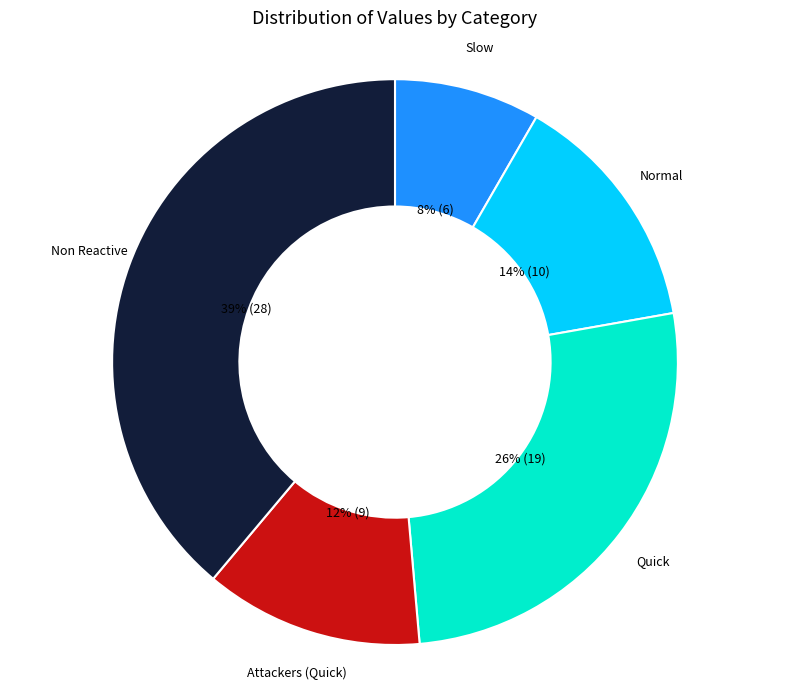

How many segments does this pie chart have?

5